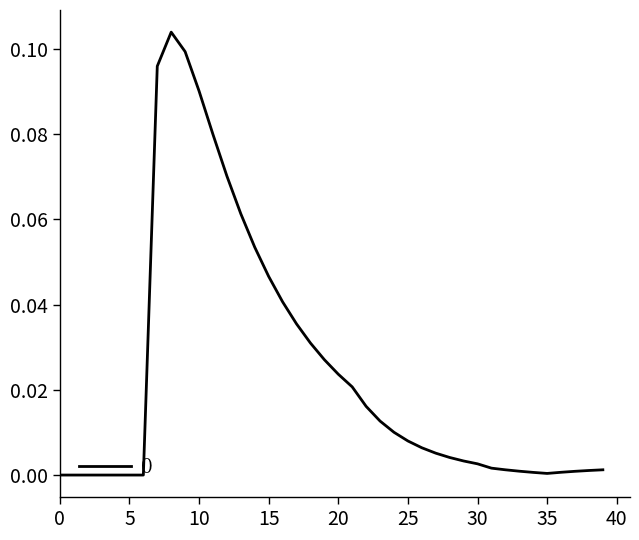

How many categories are shown in the chart?

40